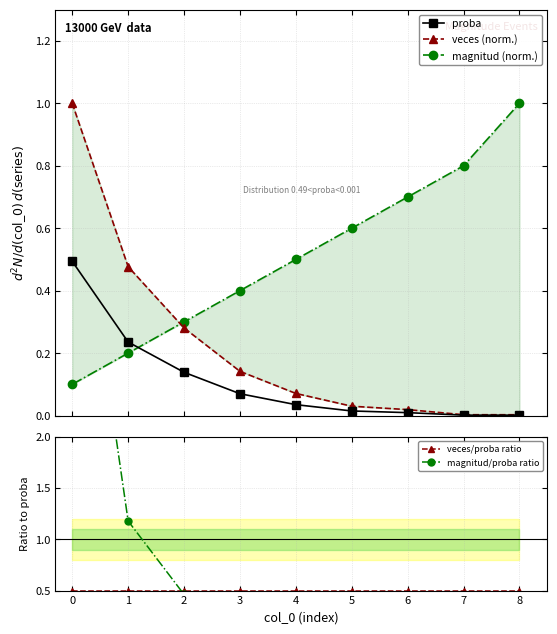

True or false: proba has more than 2 points higher than both neighbors.

False